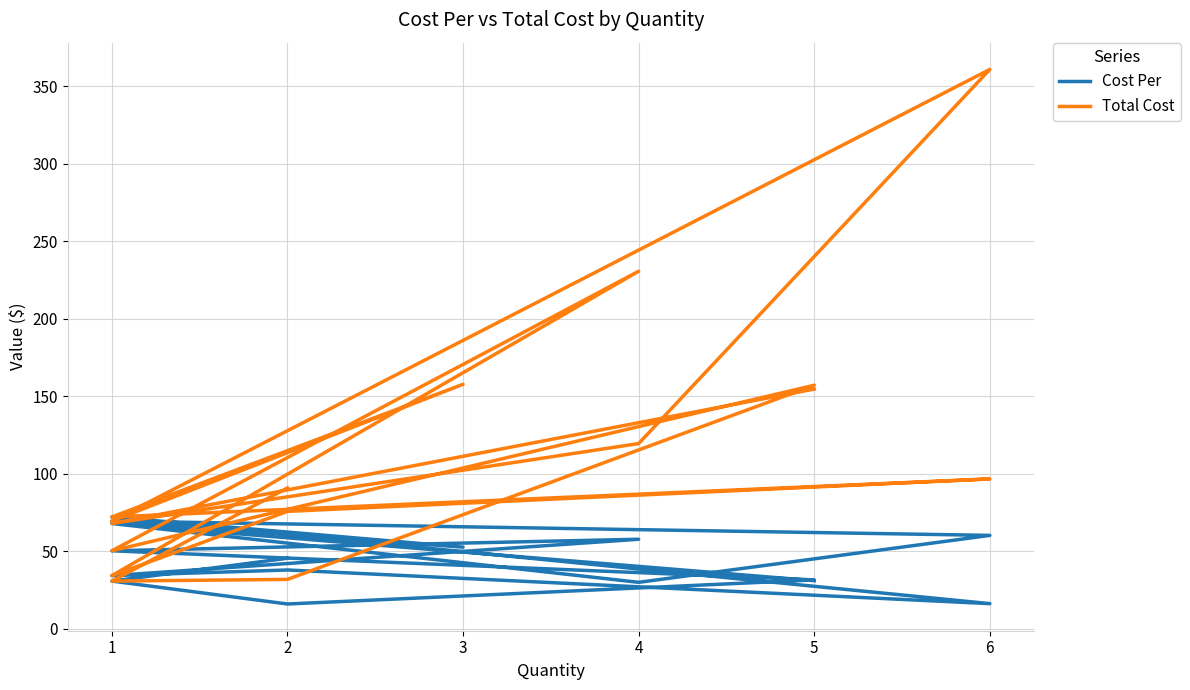

List the series in order of their overall mean, lowest first.

Cost Per, Total Cost